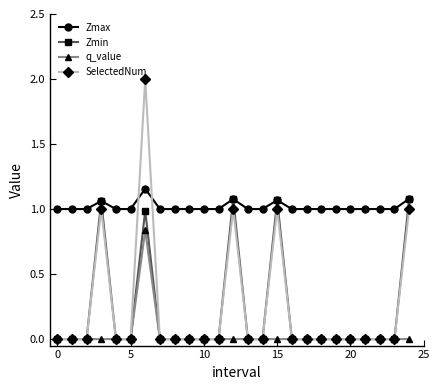

True or false: Zmax and SelectedNum cross at least once.

True